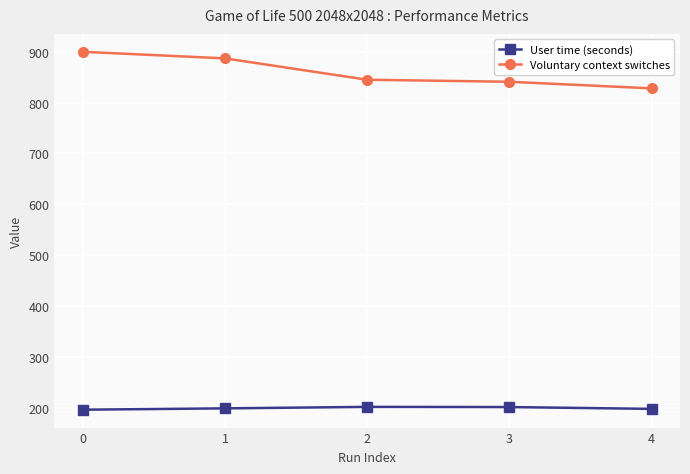

List the series in order of their peak value, lowest first.

User time (seconds), Voluntary context switches